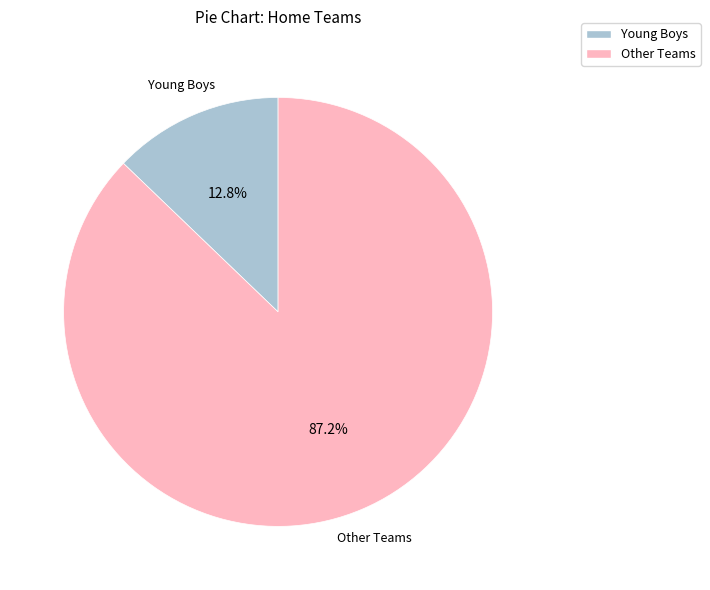

Is there a majority slice in this chart?

Yes